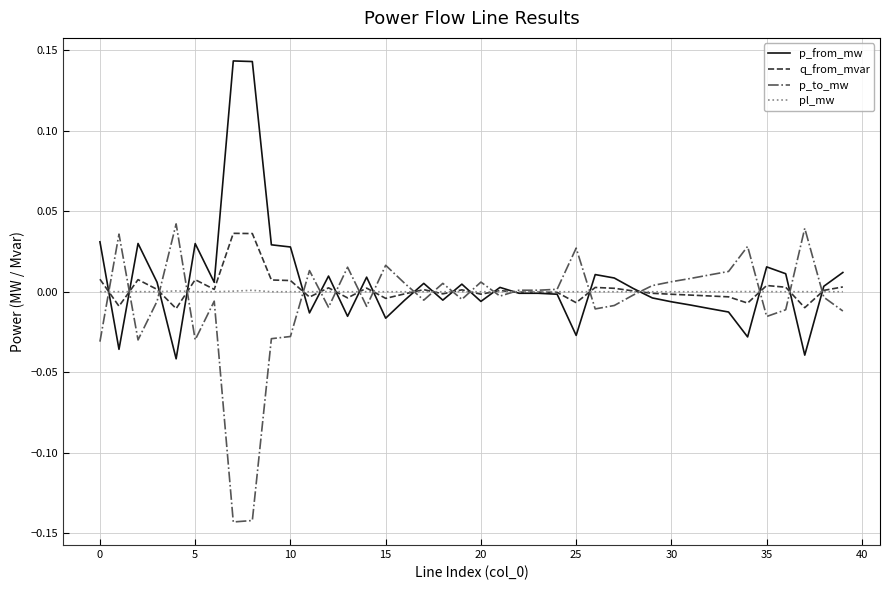

Reading right to left, transcribe all the data shown in this chart.

p_from_mw: 0.0	0.0	-0.0	0.0	0.0	-0.0	-0.0	-0.0	-0.0	-0.0	-0.0	0.0	0.0	0.0	-0.0	-0.0	-0.0	-0.0	0.0	-0.0	0.0	-0.0	0.0	-0.0	-0.0	0.0	-0.0	0.0	-0.0	0.0	0.0	0.1	0.1	0.0	0.0	-0.0	0.0	0.0	-0.0	0.0
q_from_mvar: 0.0	0.0	-0.0	0.0	0.0	-0.0	-0.0	-0.0	-0.0	-0.0	-0.0	0.0	0.0	0.0	-0.0	-0.0	-0.0	-0.0	0.0	-0.0	0.0	-0.0	0.0	-0.0	-0.0	0.0	-0.0	0.0	-0.0	0.0	0.0	0.0	0.0	0.0	0.0	-0.0	0.0	0.0	-0.0	0.0
p_to_mw: -0.0	-0.0	0.0	-0.0	-0.0	0.0	0.0	0.0	0.0	0.0	0.0	-0.0	-0.0	-0.0	0.0	0.0	0.0	0.0	-0.0	0.0	-0.0	0.0	-0.0	0.0	0.0	-0.0	0.0	-0.0	0.0	-0.0	-0.0	-0.1	-0.1	-0.0	-0.0	0.0	-0.0	-0.0	0.0	-0.0
pl_mw: 0.0	0.0	0.0	0.0	0.0	0.0	0.0	0.0	0.0	0.0	0.0	0.0	0.0	0.0	0.0	0.0	0.0	0.0	0.0	0.0	0.0	0.0	0.0	0.0	0.0	0.0	0.0	0.0	0.0	0.0	0.0	0.0	0.0	0.0	0.0	0.0	0.0	0.0	0.0	0.0